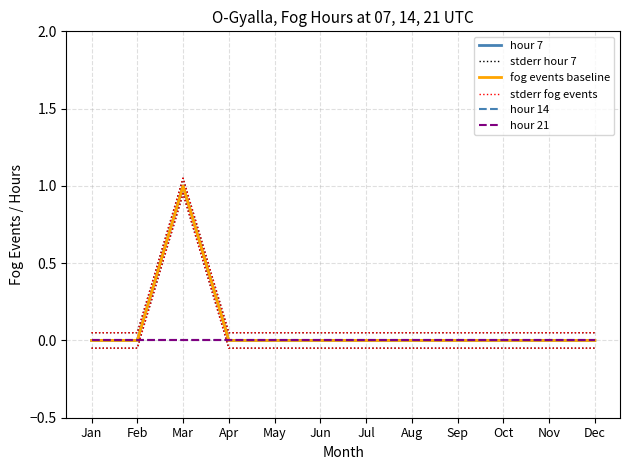

What is the difference between the highest and lowest values at Aug?

0.1